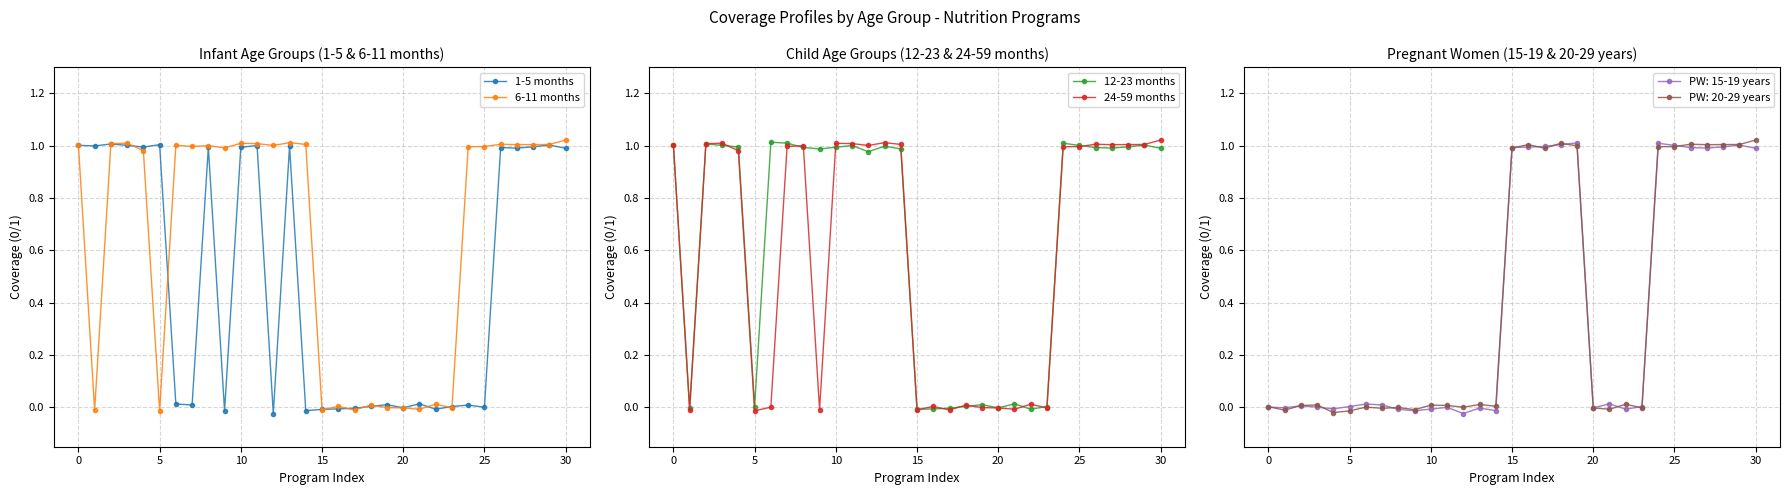

At which label is 6-11 months closest to 0?

19